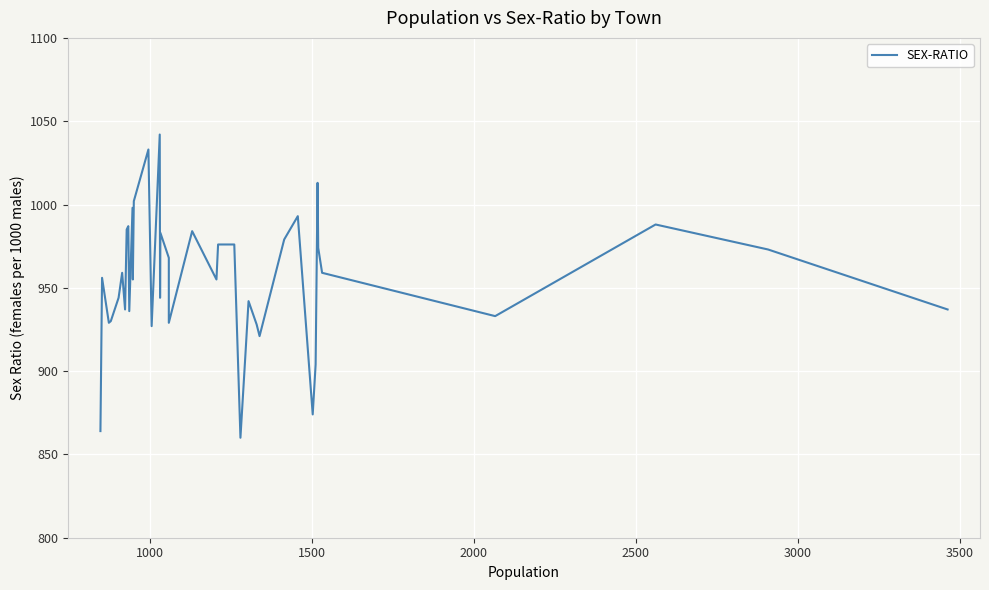

True or false: the data has more than 0 interior local peaks.

True